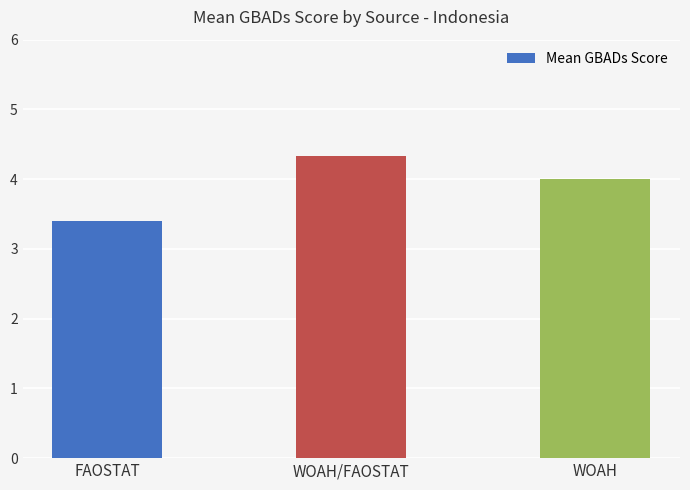

What is the change in value from WOAH/FAOSTAT to WOAH?

-0.3